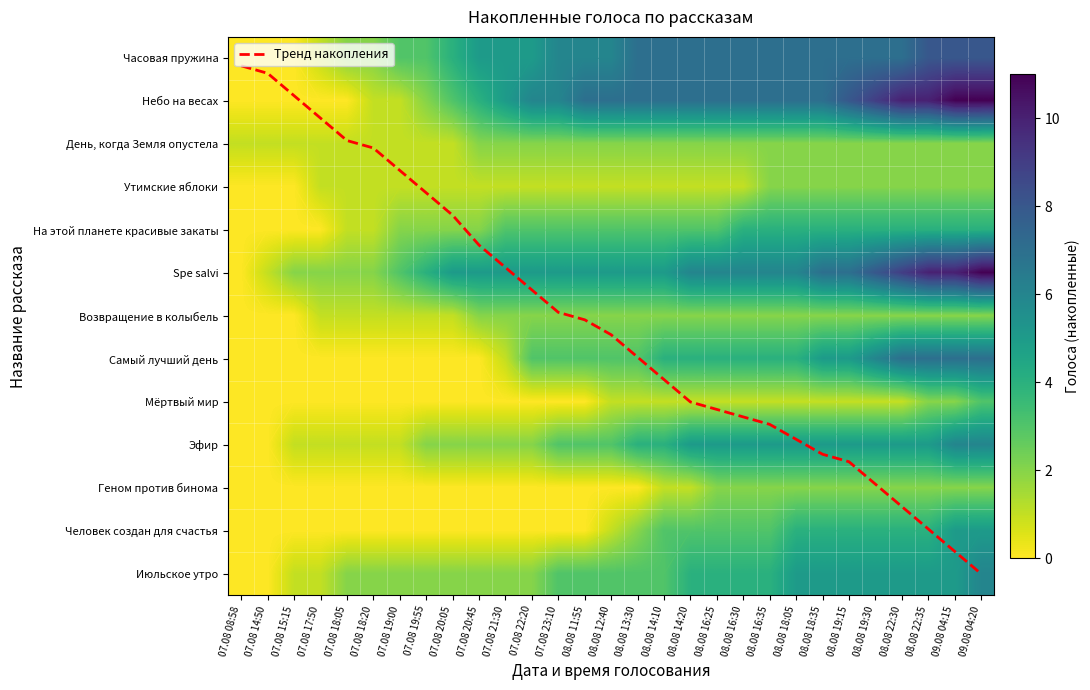

Which series has the largest total across all categories?

Тренд накопления